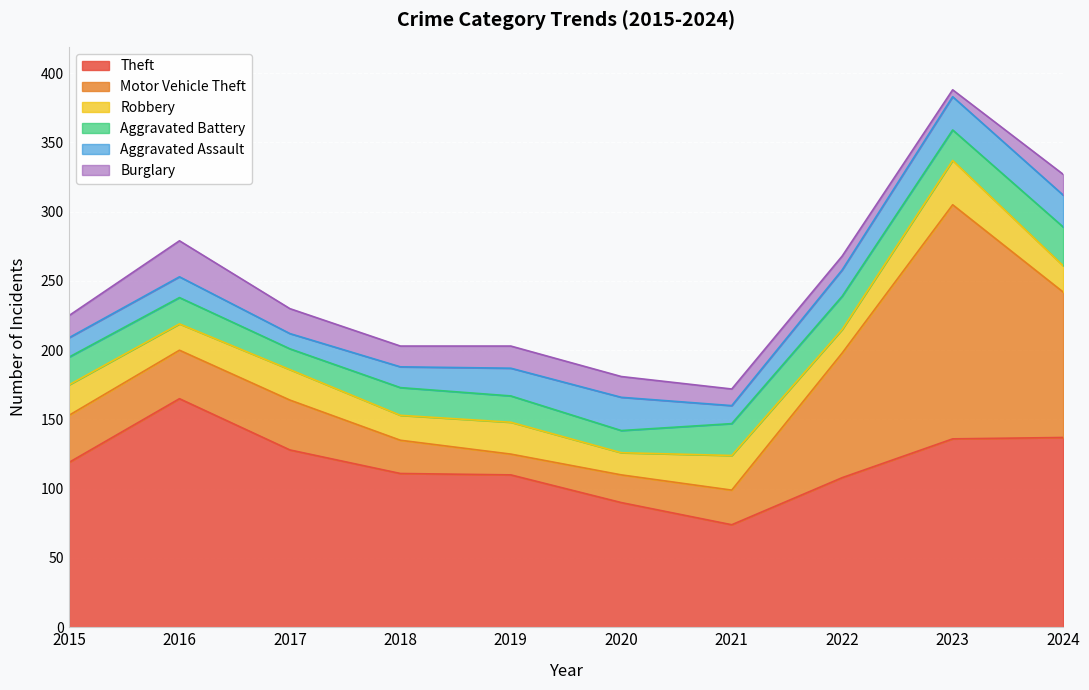

Reading left to right, extract all data points from this chart.

Theft: 2015=119	2016=165	2017=128	2018=111	2019=110	2020=90	2021=74	2022=108	2023=136	2024=137
Motor Vehicle Theft: 2015=34	2016=35	2017=36	2018=24	2019=15	2020=20	2021=25	2022=90	2023=169	2024=105
Robbery: 2015=22	2016=19	2017=22	2018=18	2019=23	2020=16	2021=25	2022=17	2023=32	2024=19
Aggravated Battery: 2015=20	2016=19	2017=15	2018=20	2019=19	2020=16	2021=23	2022=24	2023=22	2024=28
Aggravated Assault: 2015=14	2016=15	2017=11	2018=15	2019=20	2020=24	2021=13	2022=19	2023=24	2024=23
Burglary: 2015=16	2016=26	2017=18	2018=15	2019=16	2020=15	2021=12	2022=10	2023=5	2024=15